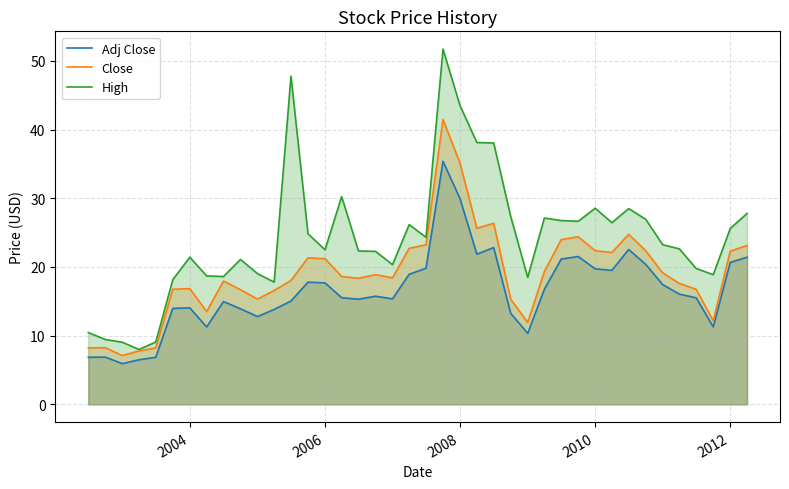

Which series has the largest range (max minus min)?

High